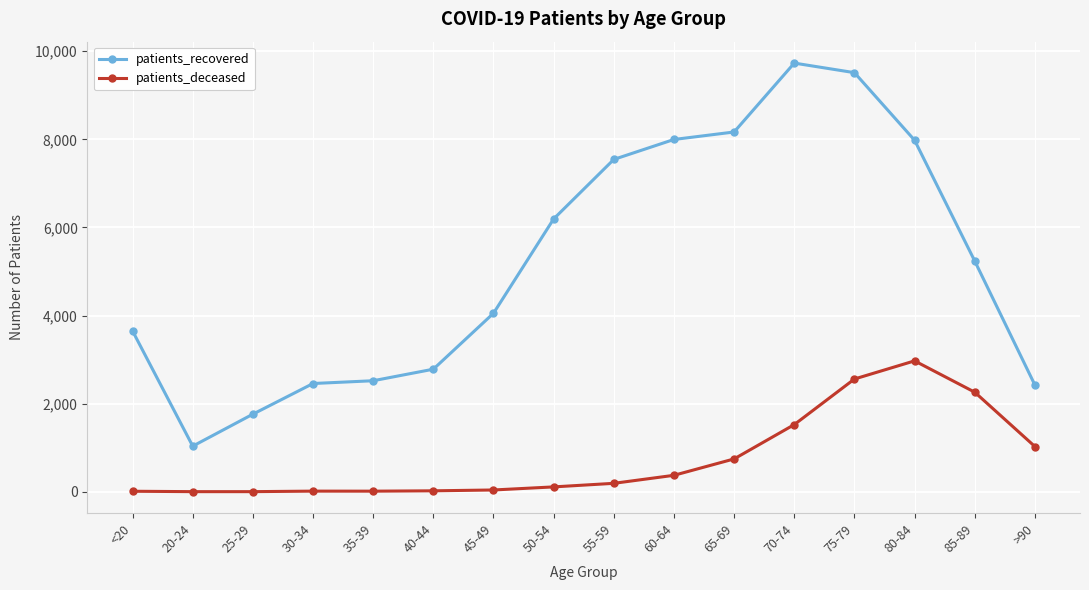

What is the label of the 5th point from the left?

35-39